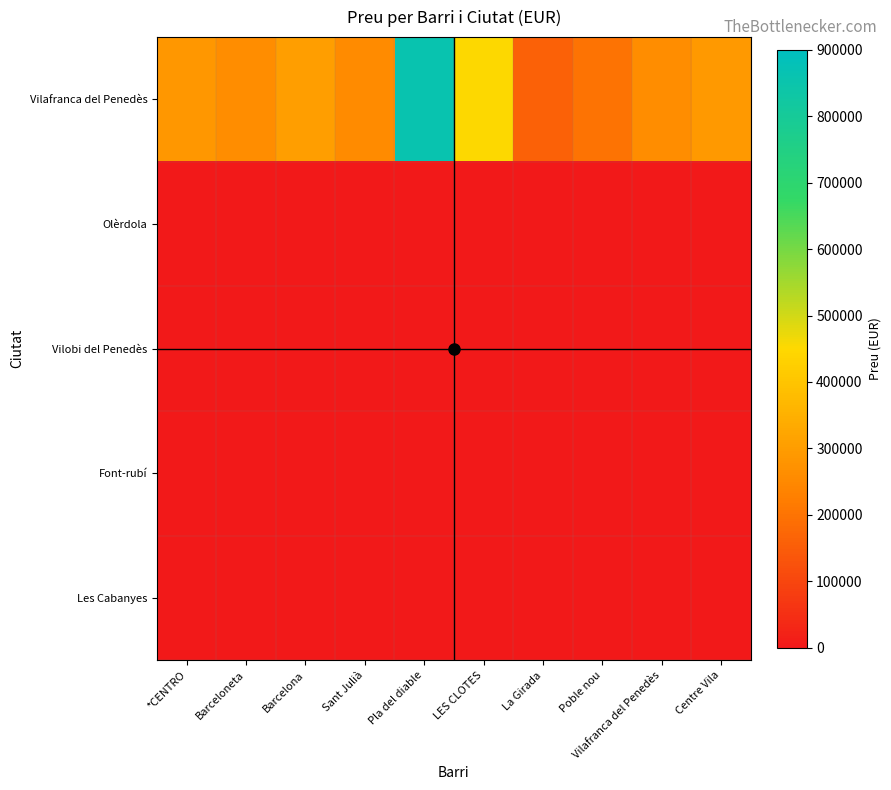

Between Centre Vila and LES CLOTES, which is larger?

LES CLOTES